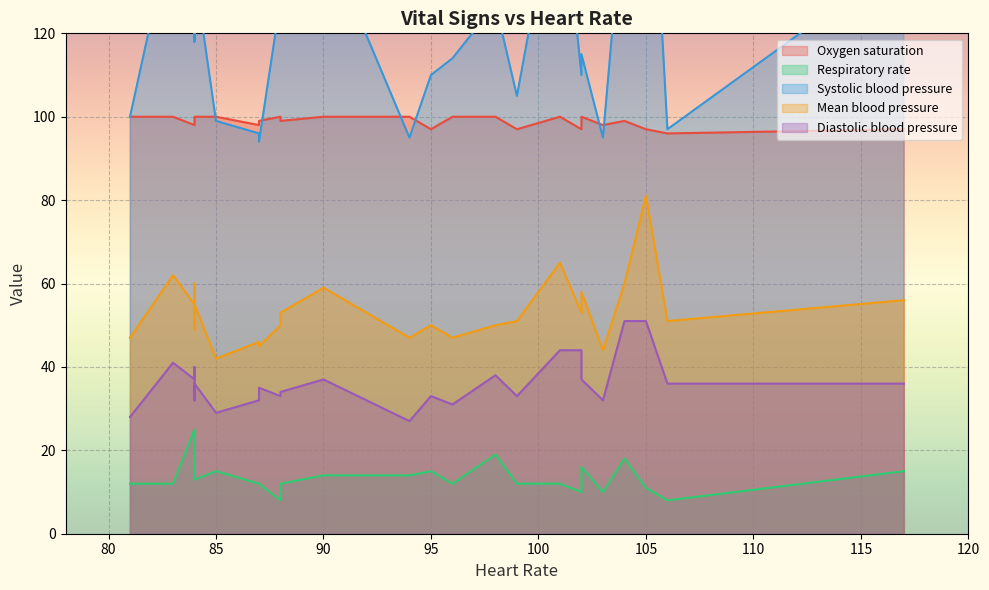

Which has a higher value, 98 or 90?

98